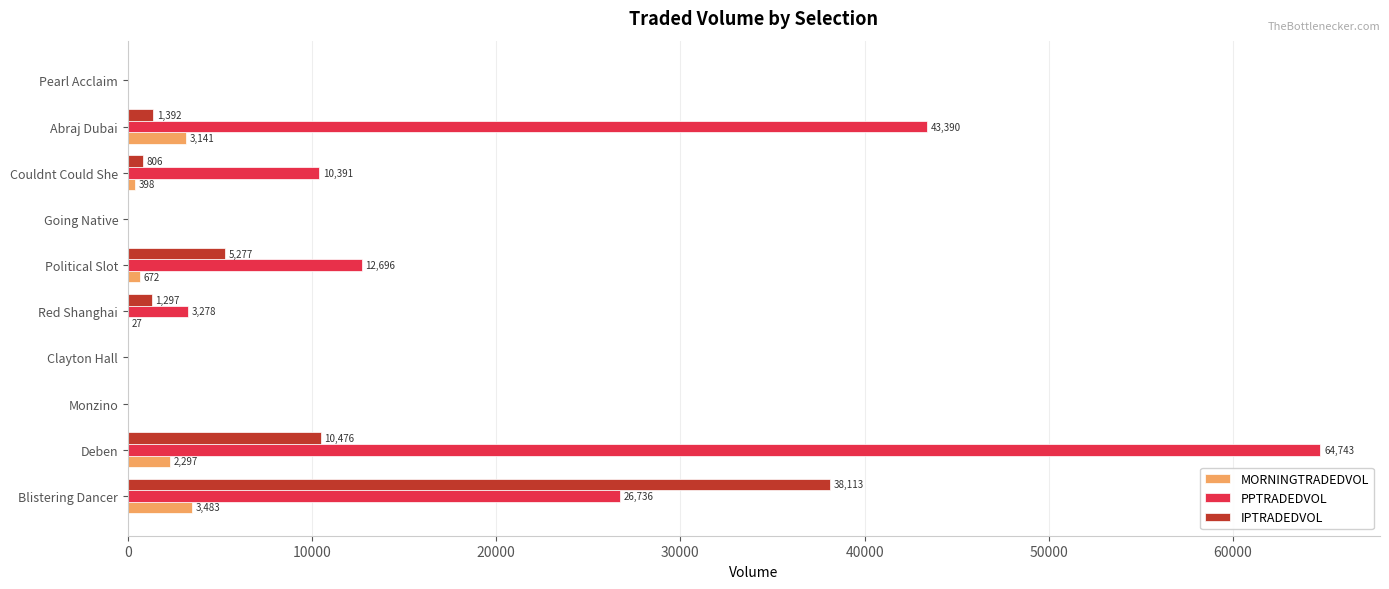

What is the maximum value for MORNINGTRADEDVOL?

3483.0